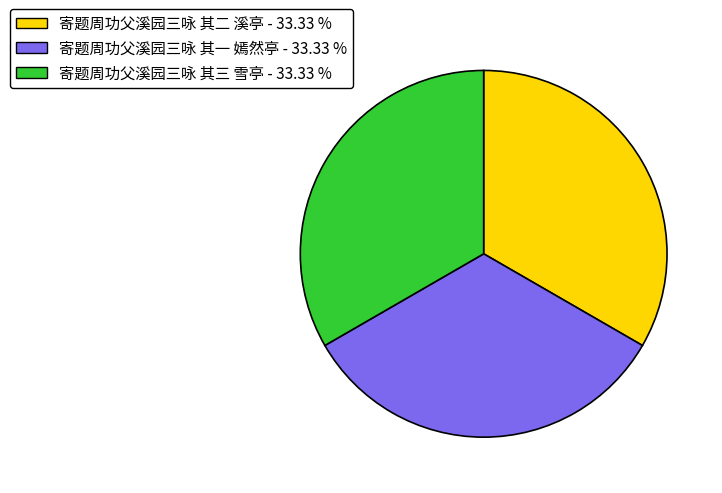

Does 寄题周功父溪园三咏 其三 雪亭 represent more than half of the total?

No